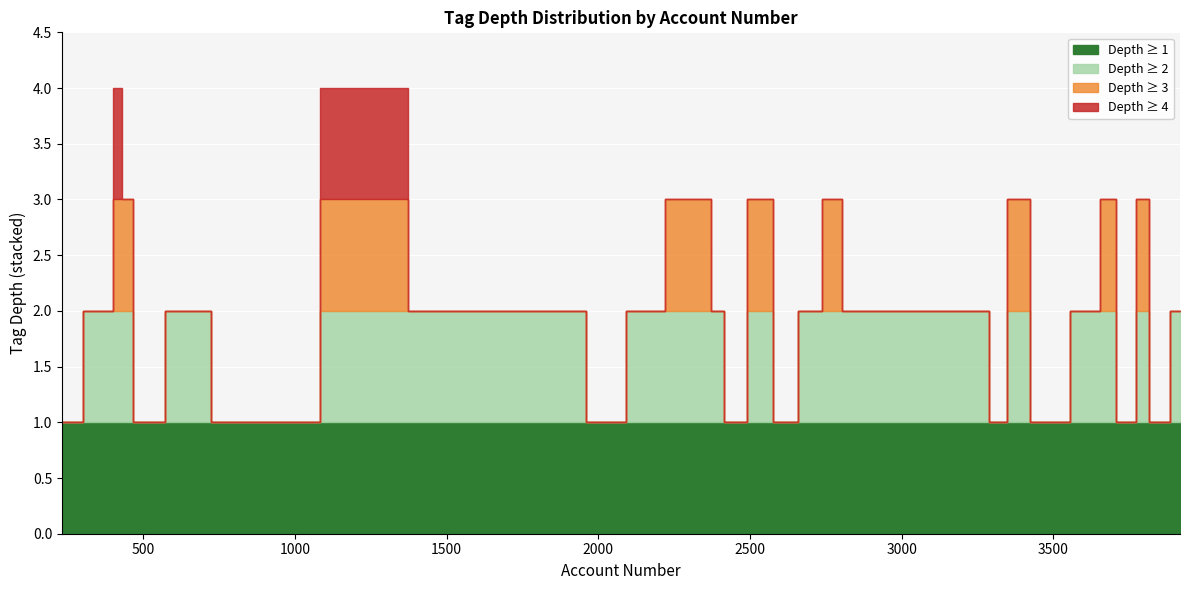

List the series in order of their peak value, highest first.

tag_depth_4, tag_depth_3, tag_depth_2, tag_depth_1